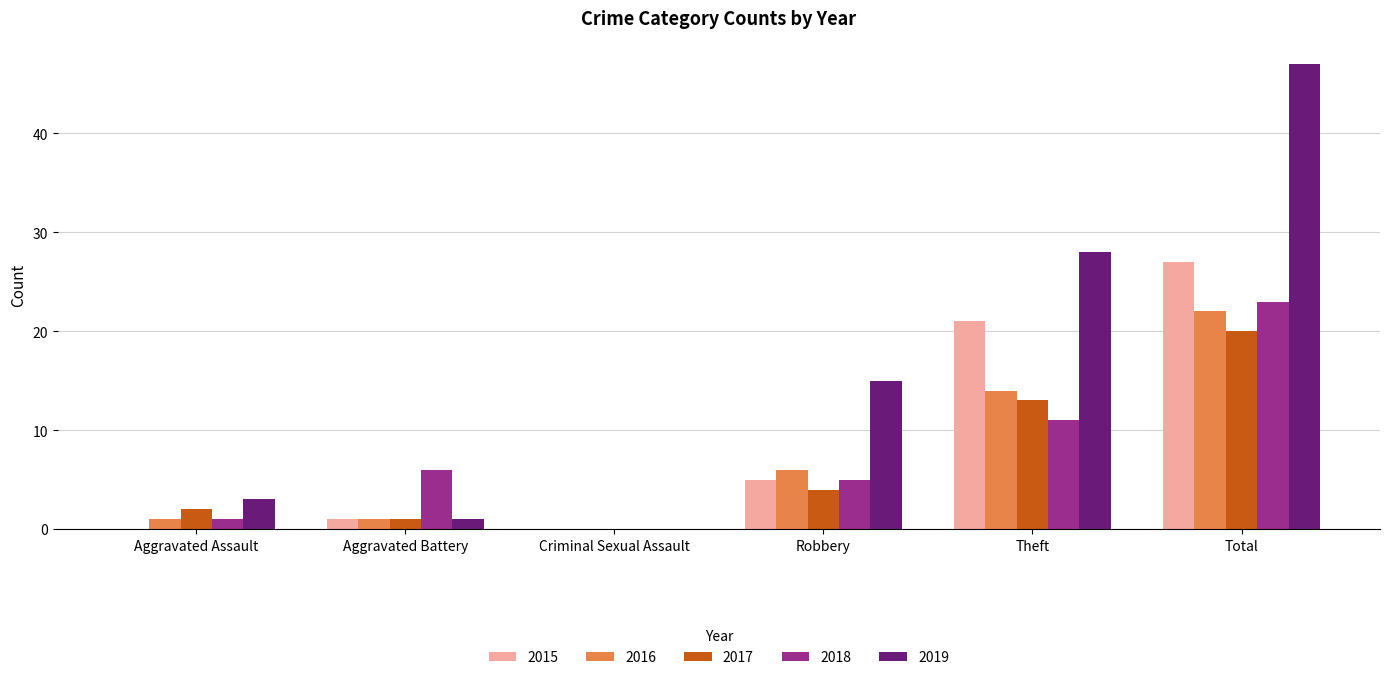

At which category is the sum across all series the highest?

Total